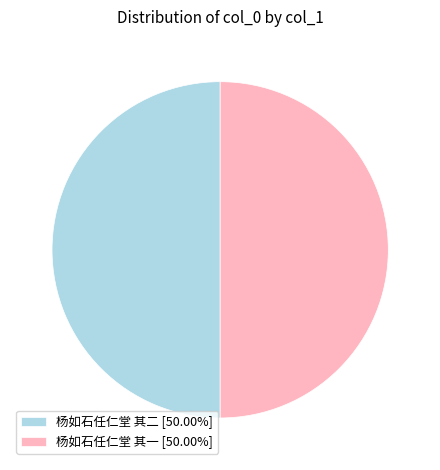

Do 杨如石任仁堂 其二 and 杨如石任仁堂 其一 together represent more than half of the pie?

Yes